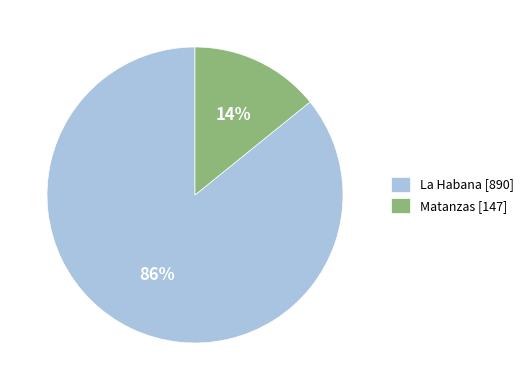

Which slice is the largest?

La Habana